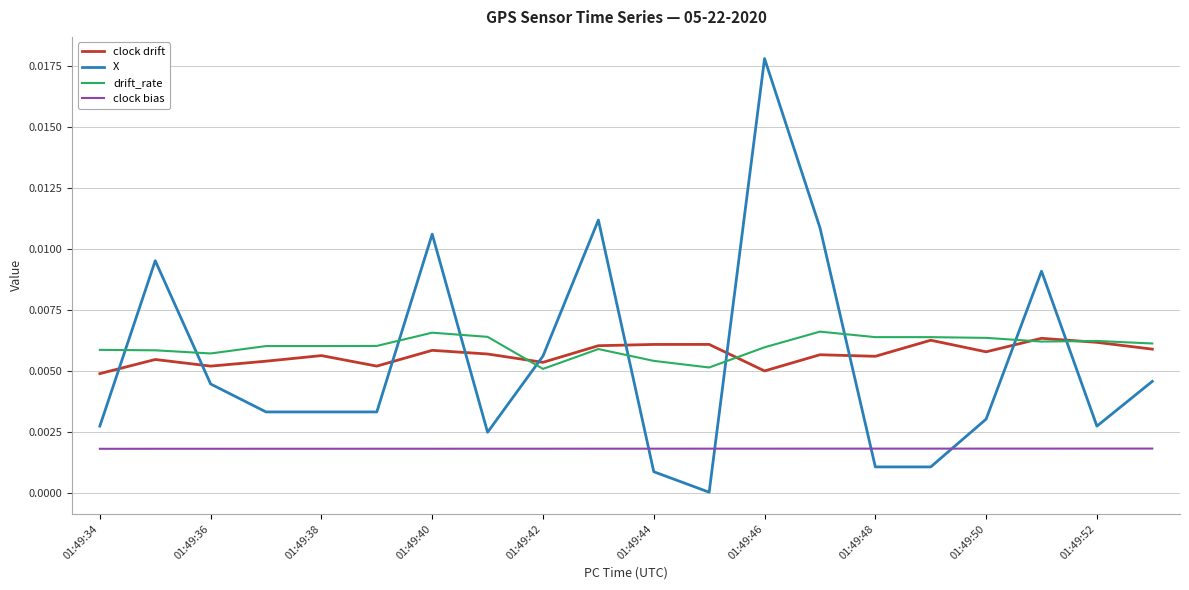

Is this an area chart (filled region under the line)?

No